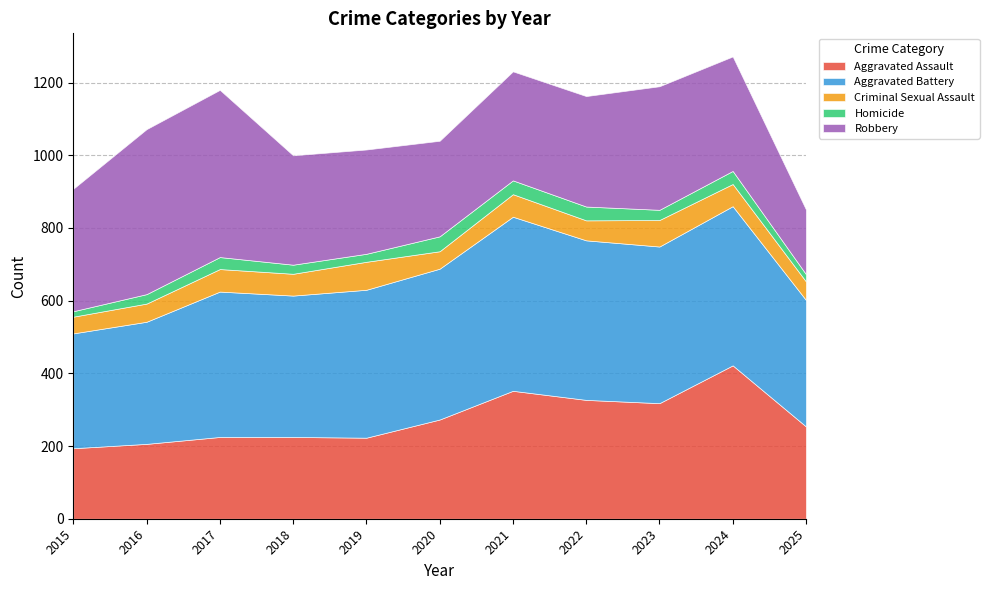

What value does the Homicide series have at 2017, to the nearest 10?

30